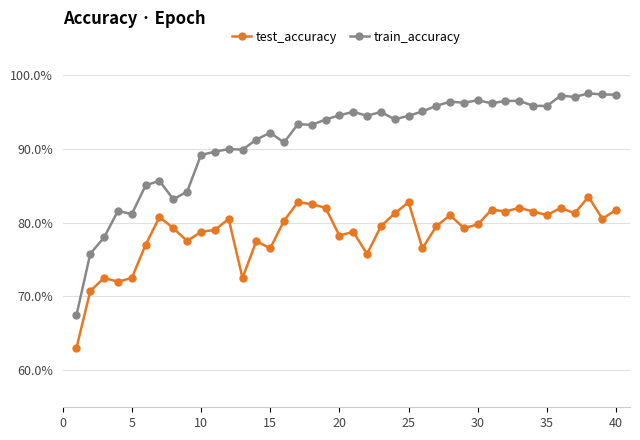

True or false: train_accuracy and test_accuracy intersect in this chart.

False